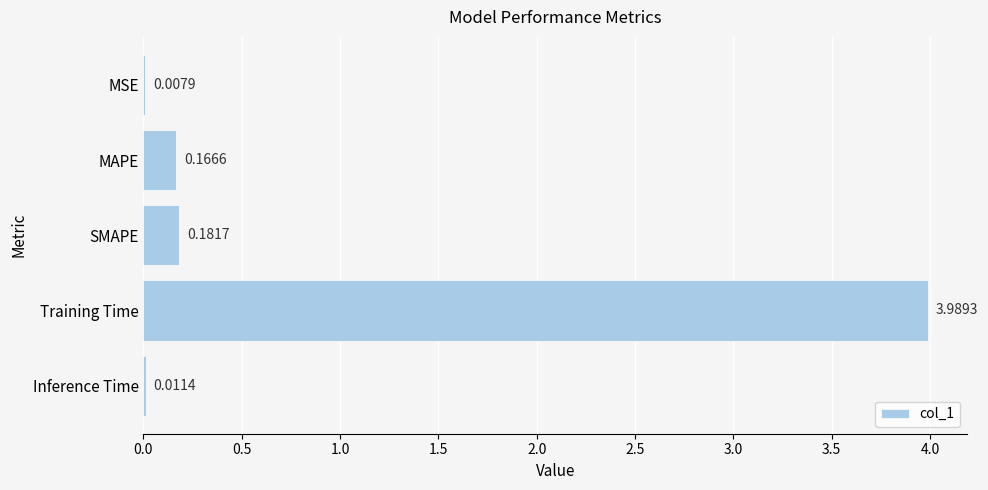

What is the sum of all values?

4.4